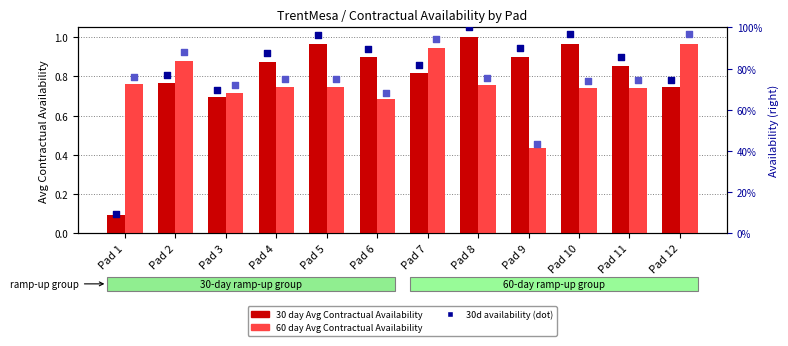

Which series has the largest Y range (max minus min)?

30 day Avg Contractual Availability